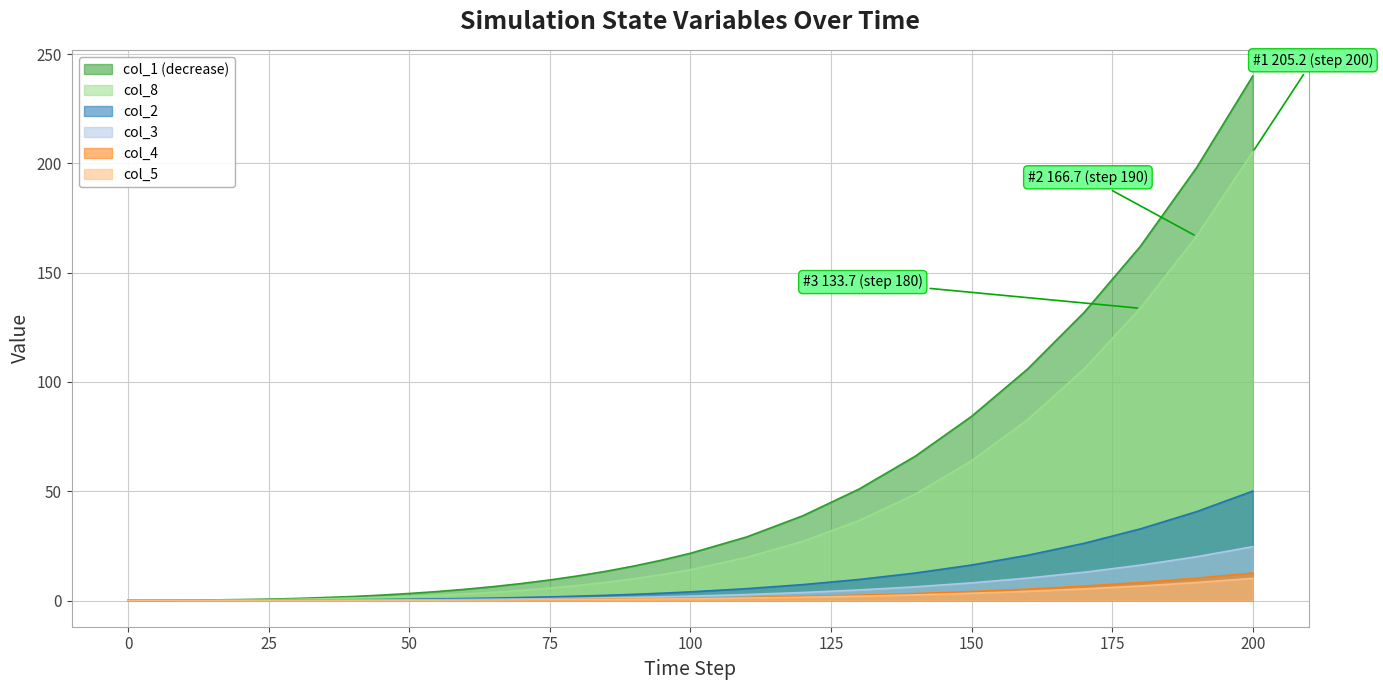

Which series has the widest spread of values?

col_1 (decrease)